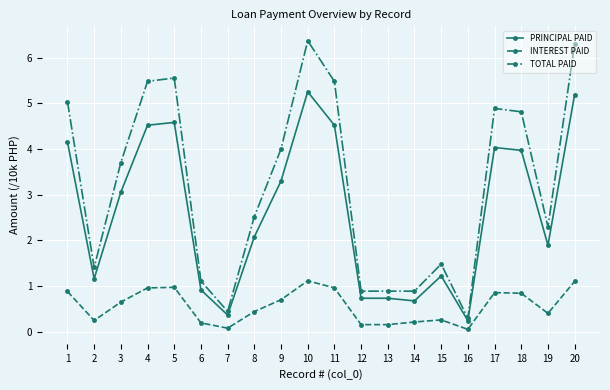

What is the approximate value of TOTAL PAID at 6?

1.1